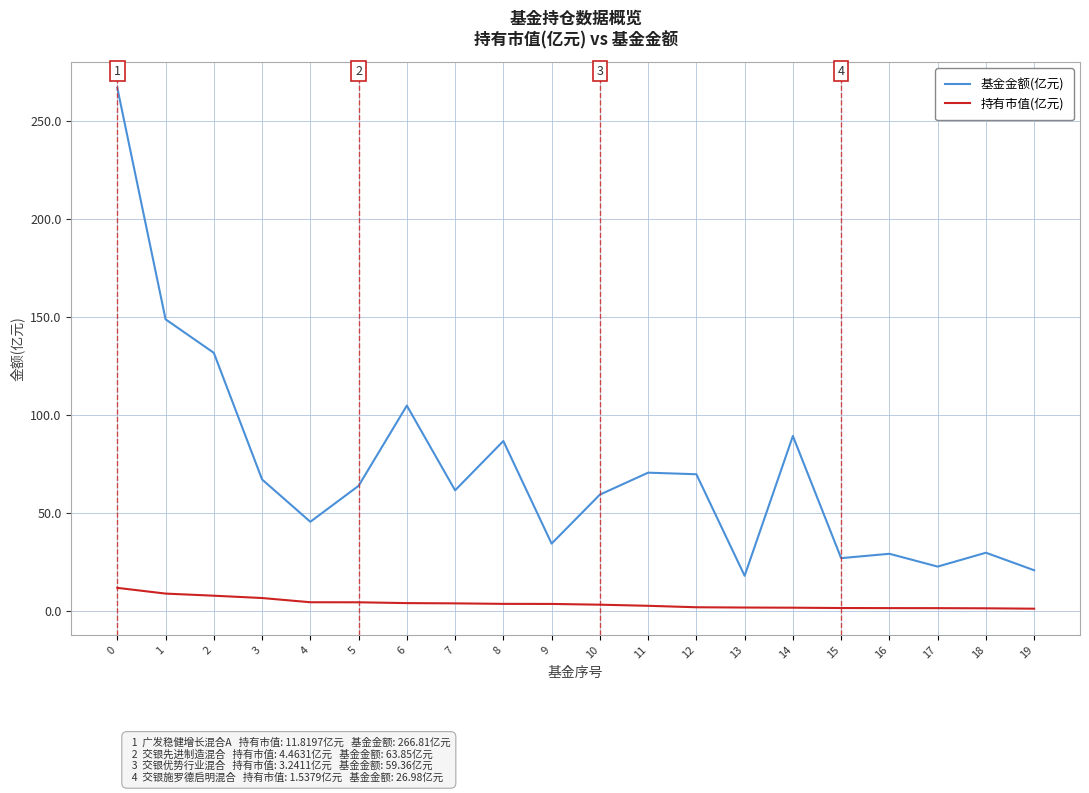

Between 12 and 15, which series saw the biggest shift?

基金金额(亿元)